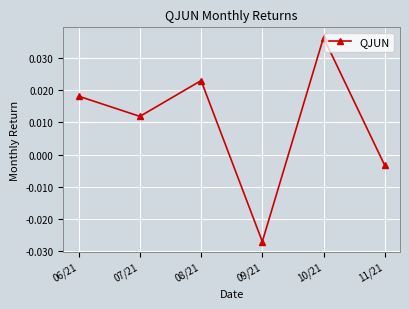

Which has a higher value, 11/21 or 09/21?

11/21